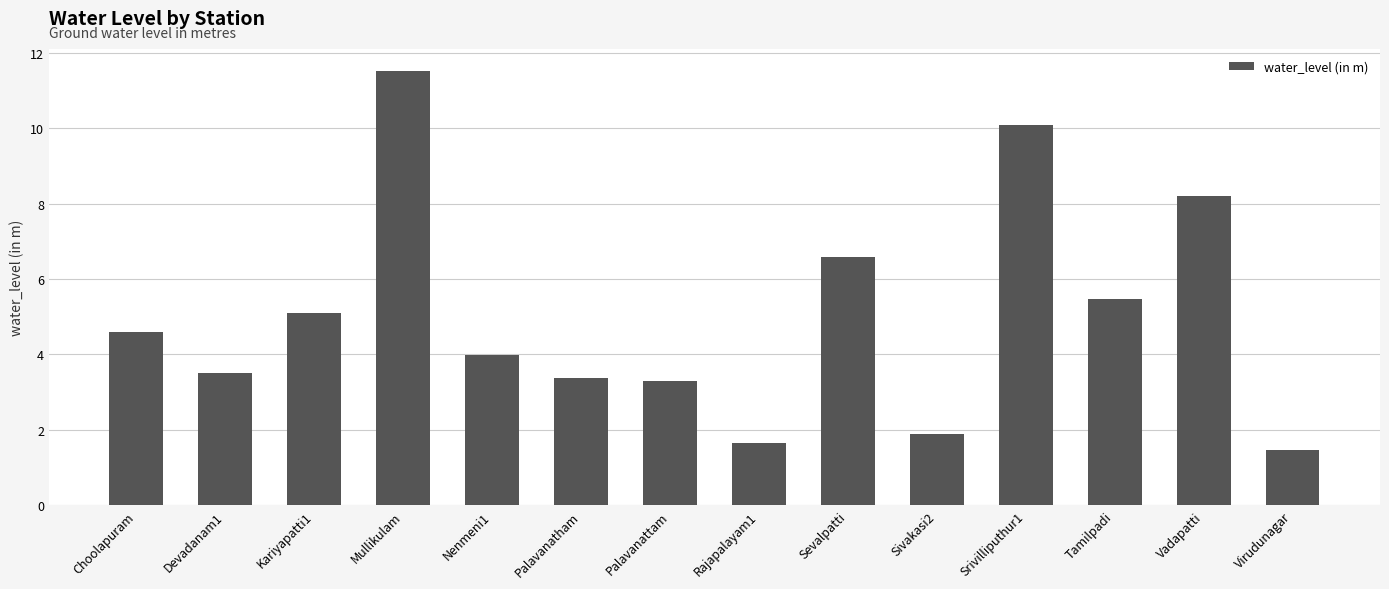

What is the difference between the values at Tamilpadi and Virudunagar?

4.0